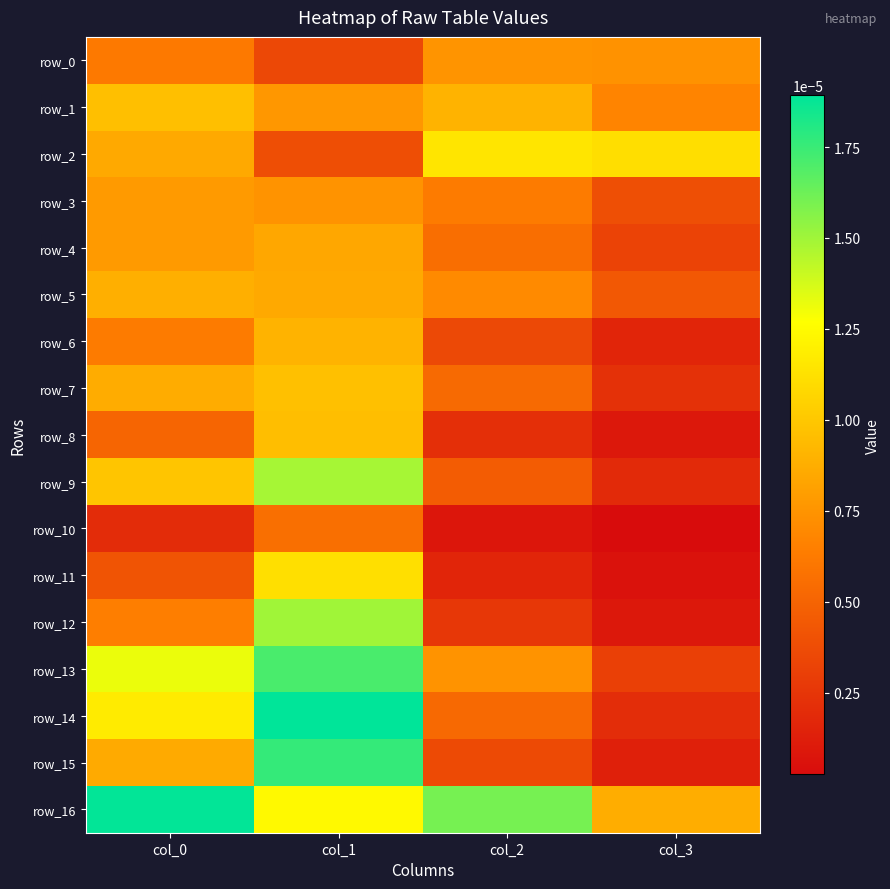

Which series has the largest total across all categories?

row_16